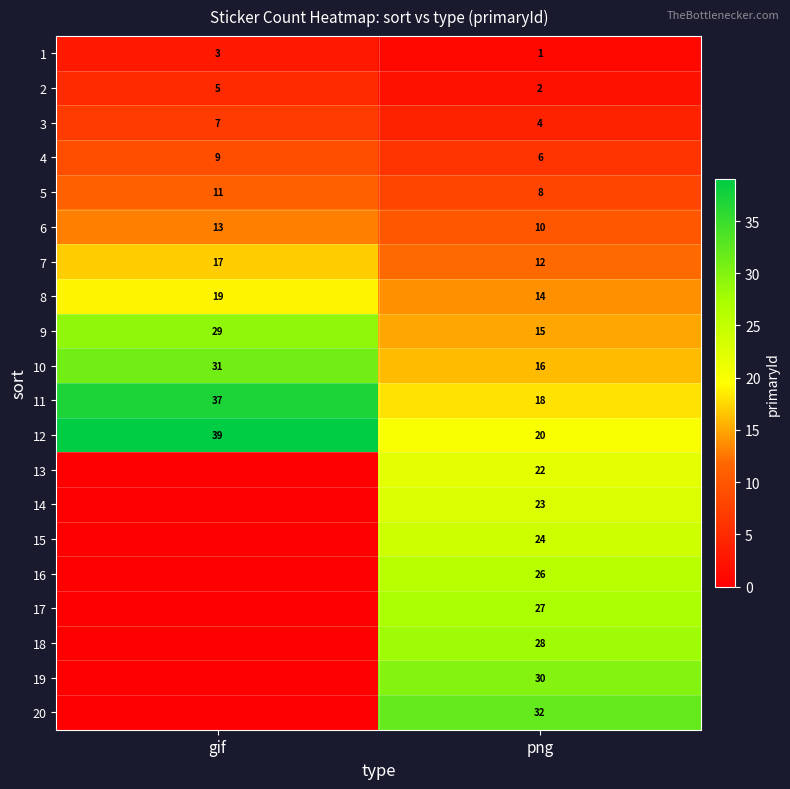

What is the difference between the highest and lowest values at png?

31